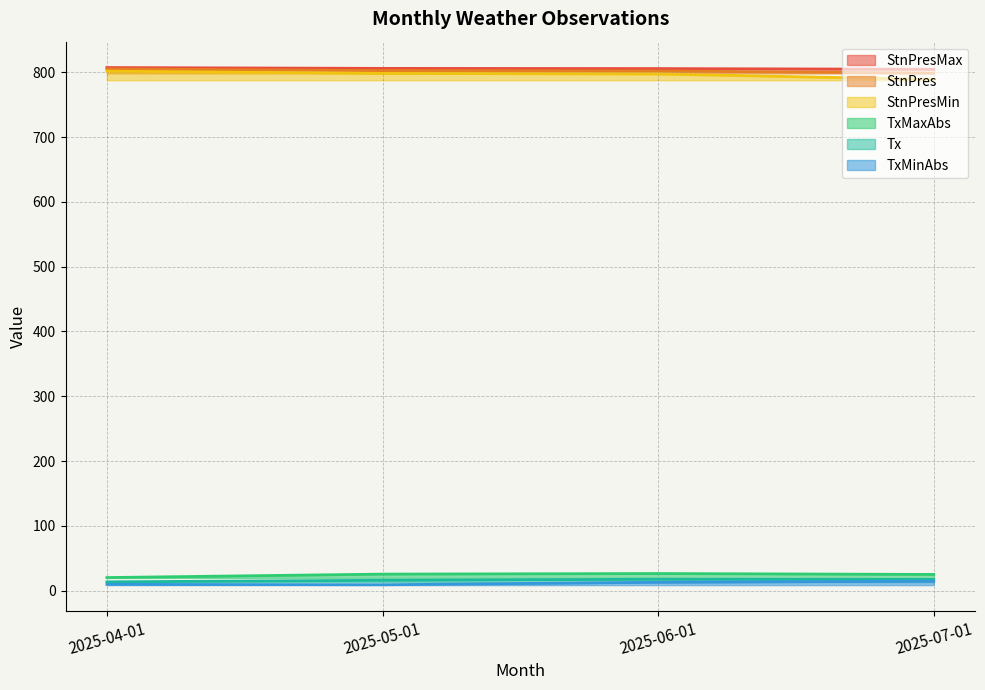

At how many categories does at least one series exceed 127?

4